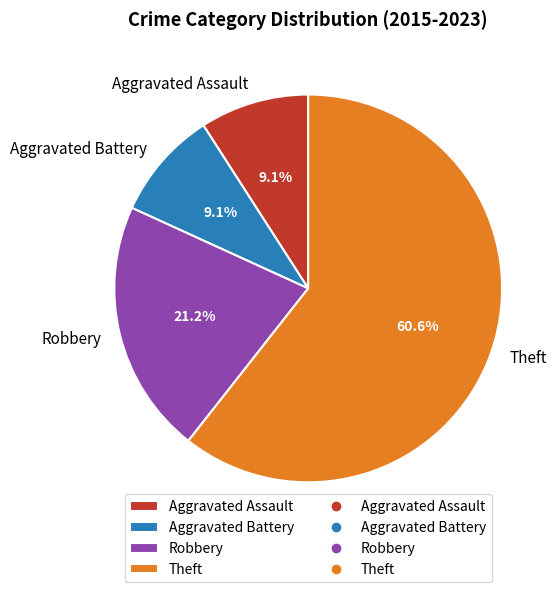

How many slices are in this pie chart?

4